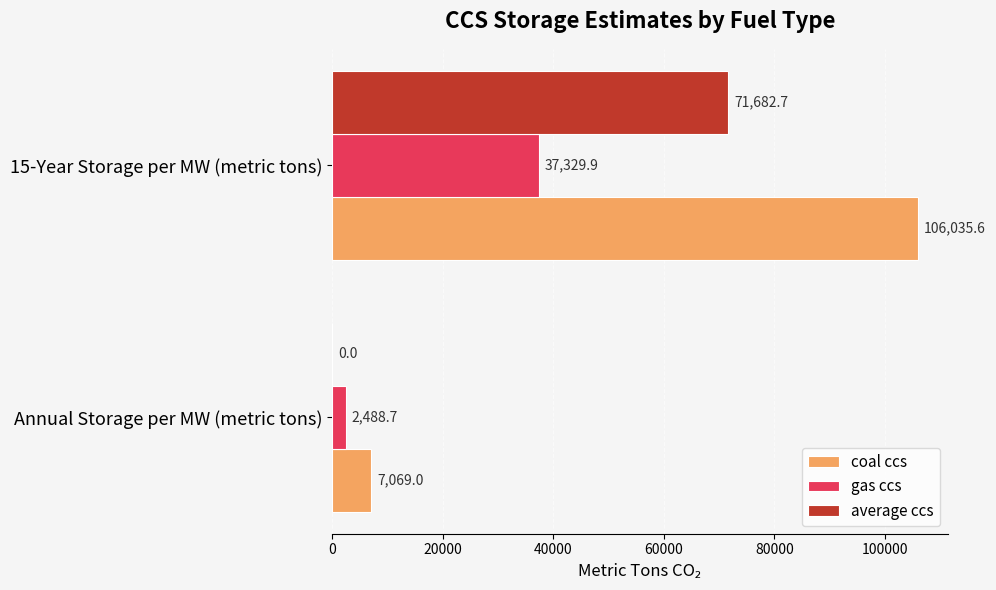

What value does the gas ccs series have at Annual Storage per MW (metric tons)?

2488.7